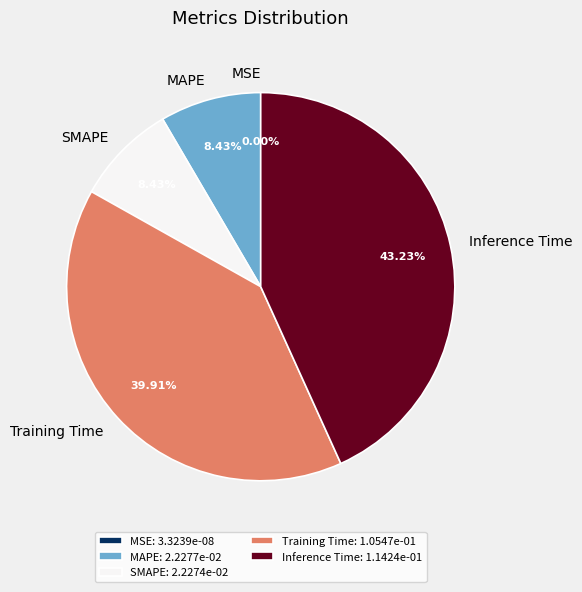

Does MAPE represent more than half of the total?

No